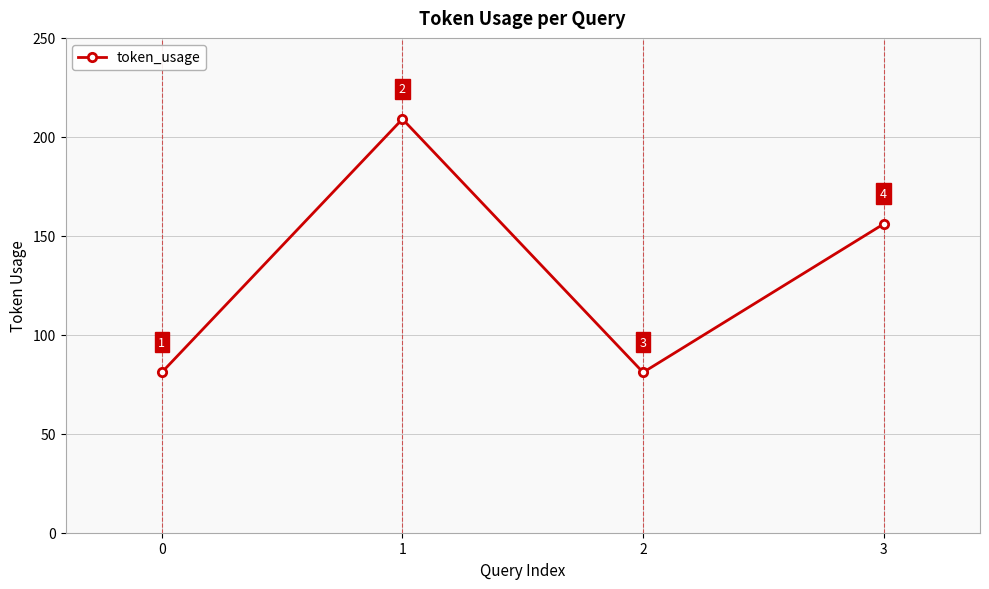

Reading right to left, what are all the values shown in this chart?

3=156	2=81	1=209	0=81